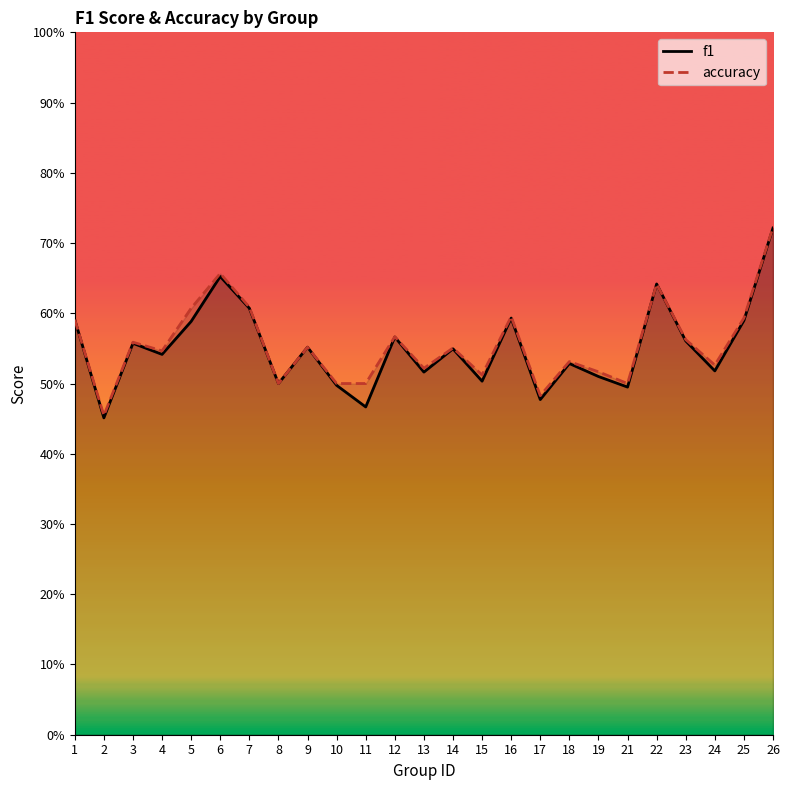

How many accuracy values are between 0 and 1?

25